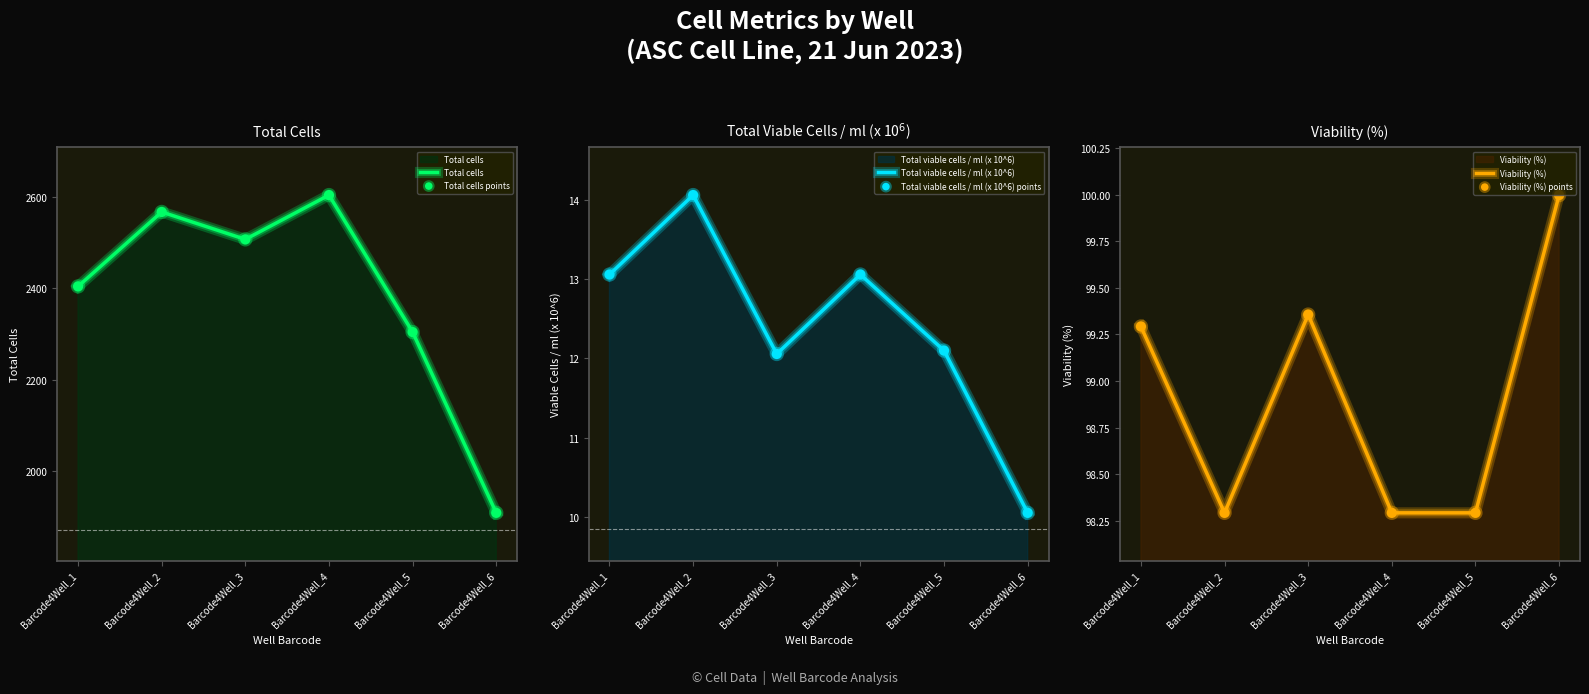

What is the total value across all series at Barcode4Well_6?

4036.1